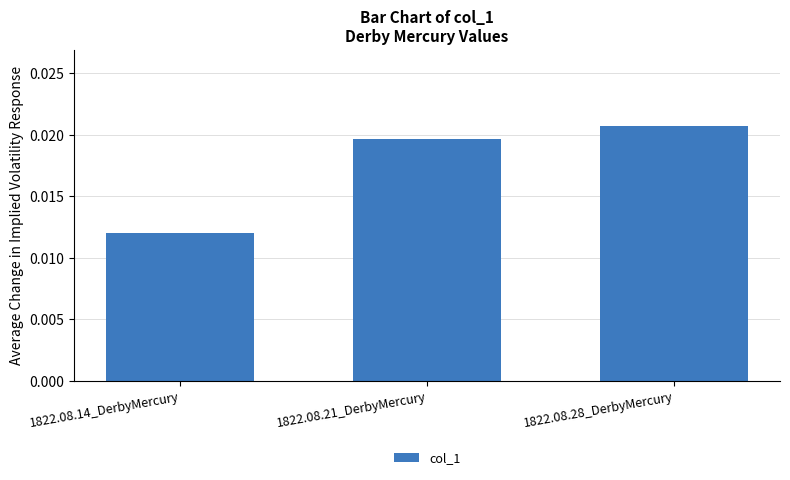

List the labels in order of value, smallest first.

1822.08.14_DerbyMercury, 1822.08.21_DerbyMercury, 1822.08.28_DerbyMercury